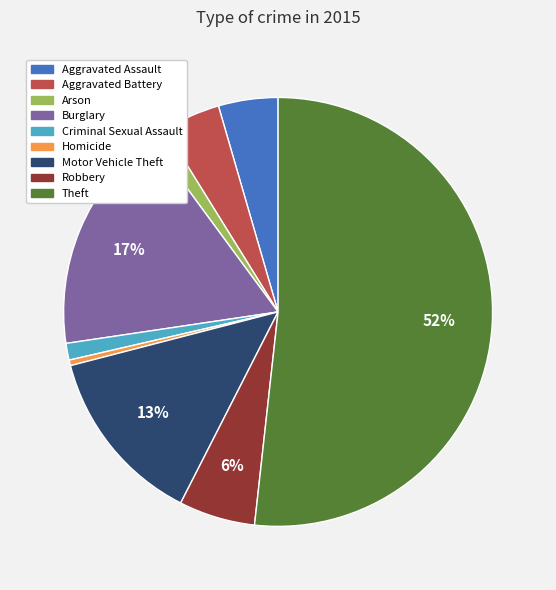

Combined, do Arson and Burglary account for over 50%?

No